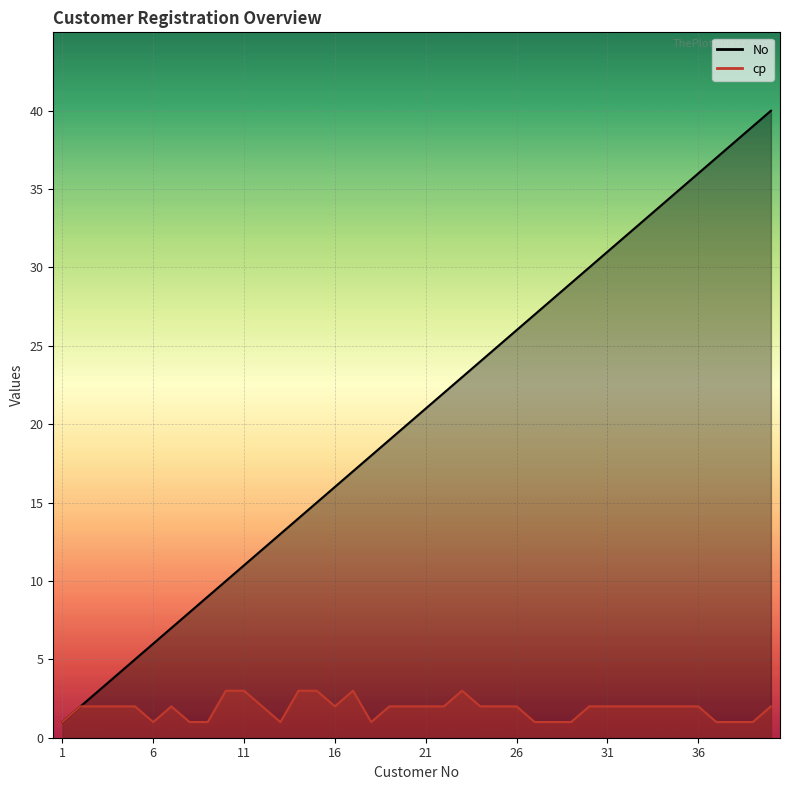

Rank the categories by No value from lowest to highest.

1, 2, 3, 4, 5, 6, 7, 8, 9, 10, 11, 12, 13, 14, 15, 16, 17, 18, 19, 20, 21, 22, 23, 24, 25, 26, 27, 28, 29, 30, 31, 32, 33, 34, 35, 36, 37, 38, 39, 40